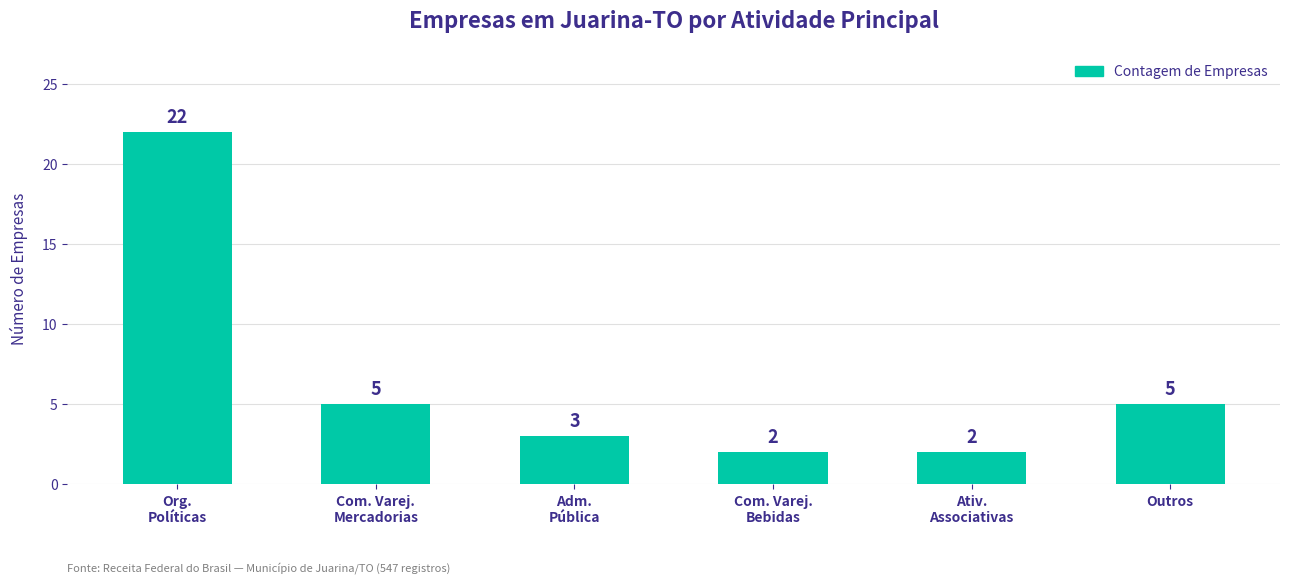

Reading left to right, list all the values displayed in this chart.

Org.
Políticas=22	Com. Varej.
Mercadorias=5	Adm.
Pública=3	Com. Varej.
Bebidas=2	Ativ.
Associativas=2	Outros=5